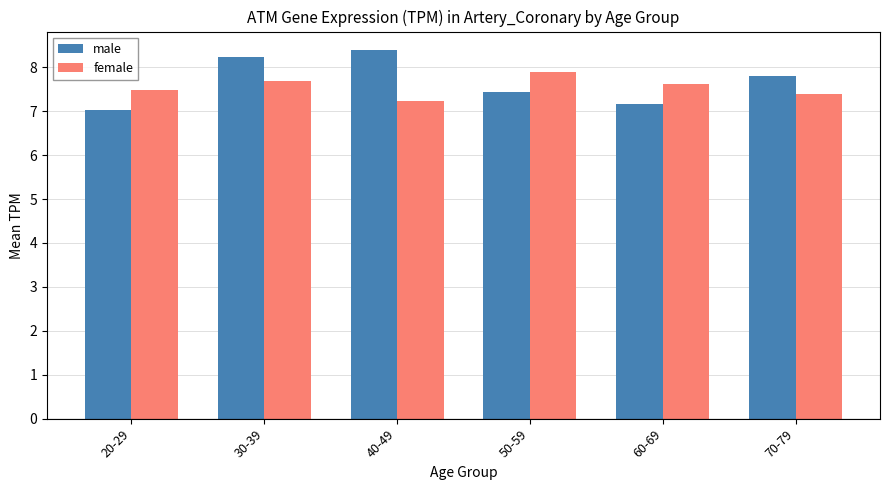

At how many categories does at least one series exceed 7?

6